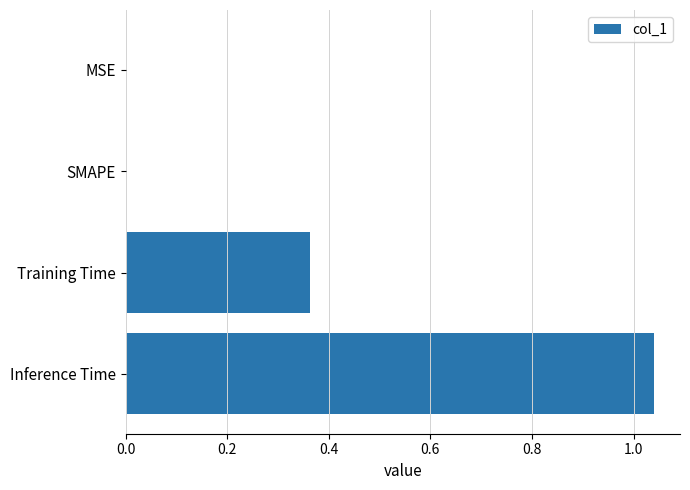

Does the chart contain stacked bars?

No